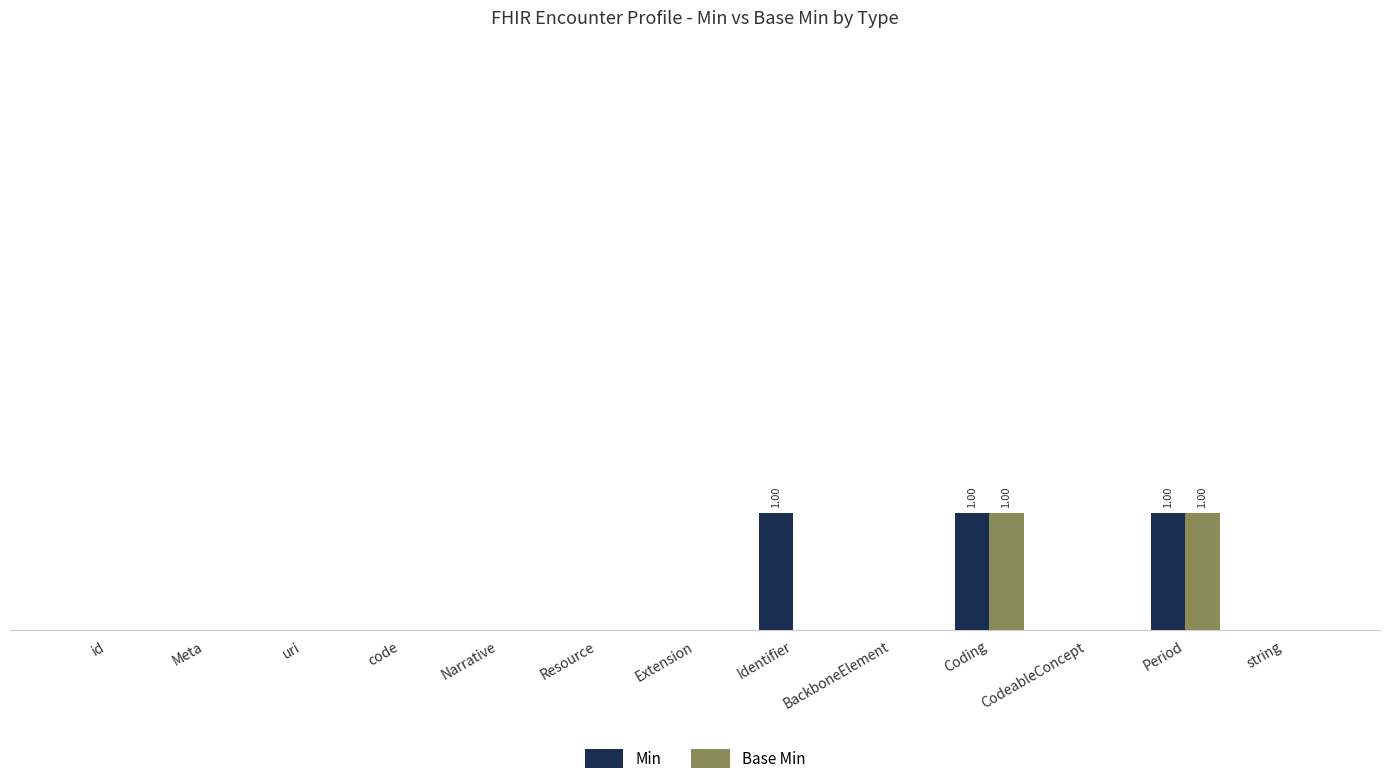

What is the sum of all Min values?

3